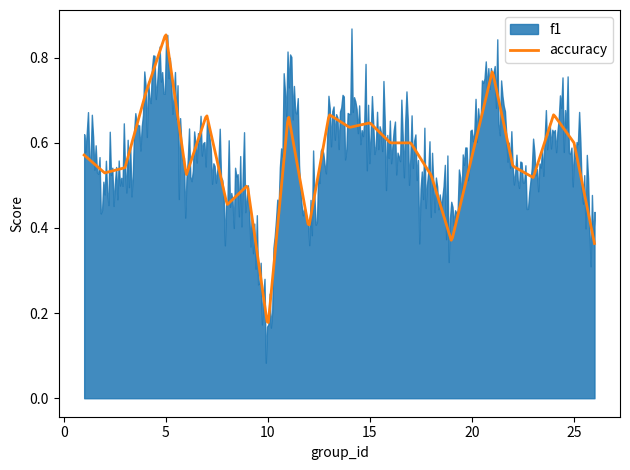

Where is accuracy nearest to the value 0?

10